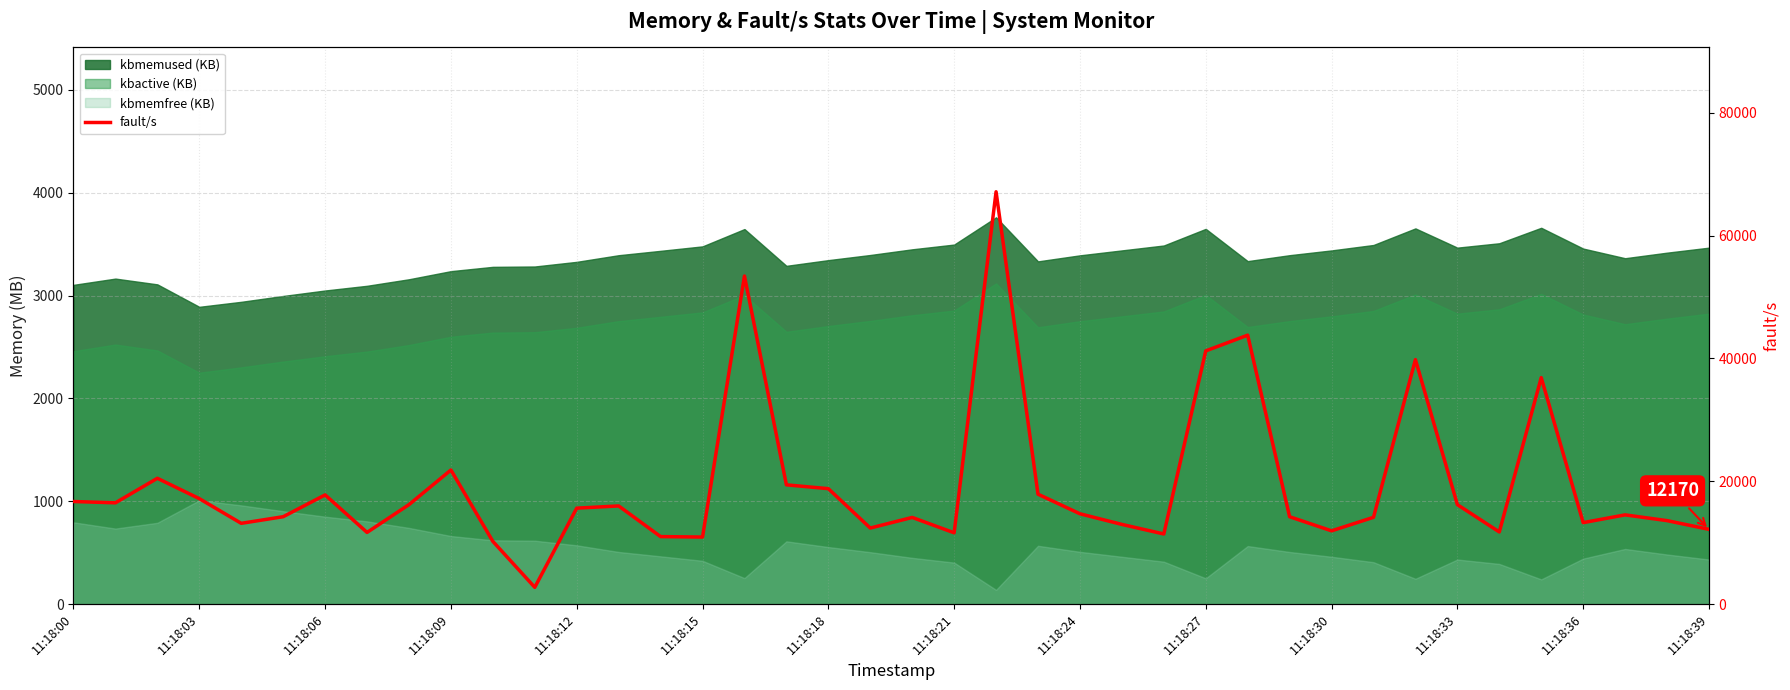

Which label corresponds to the largest value in the chart?

22